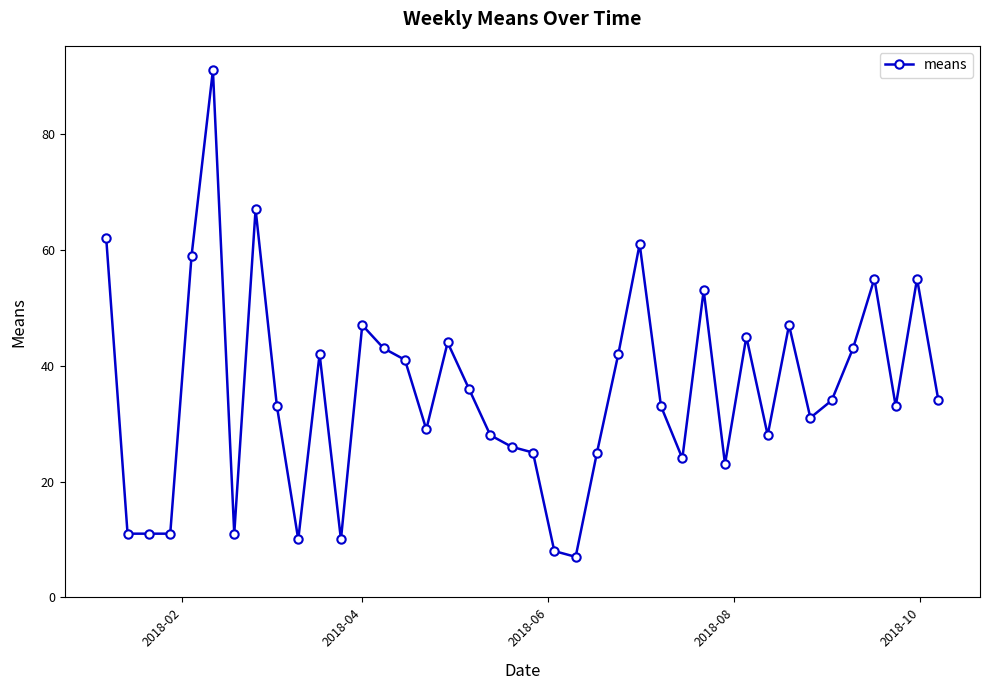

True or false: the data has more than 0 interior local peaks.

True